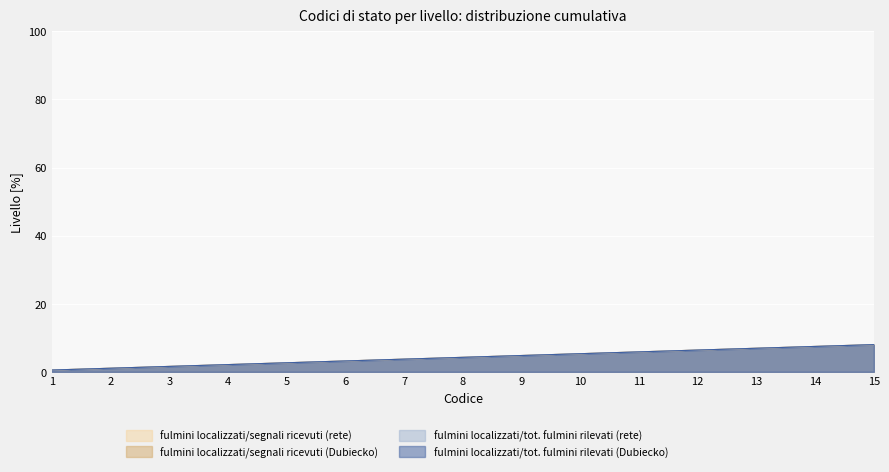

Is it true that fulmini localizzati/segnali ricevuti (Dubiecko) equals 7.5 at 14?

True